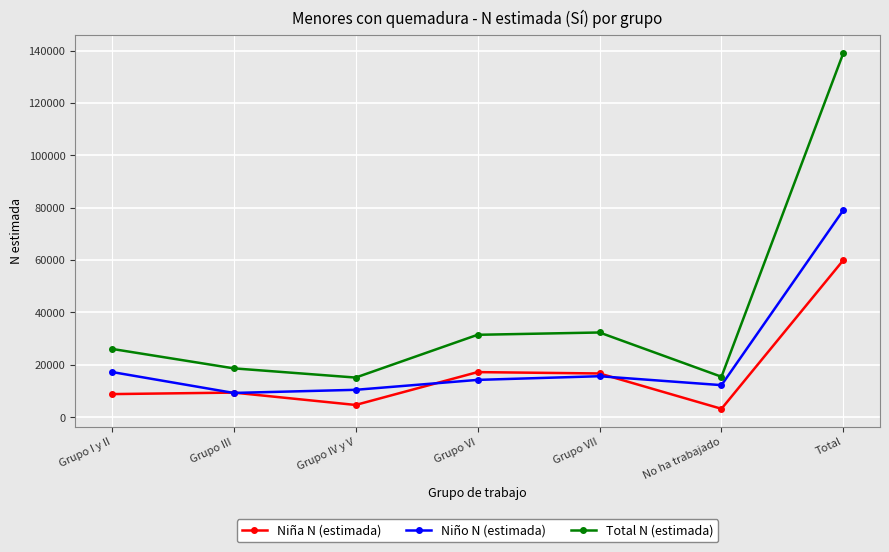

What is the minimum value shown in the chart?

3206